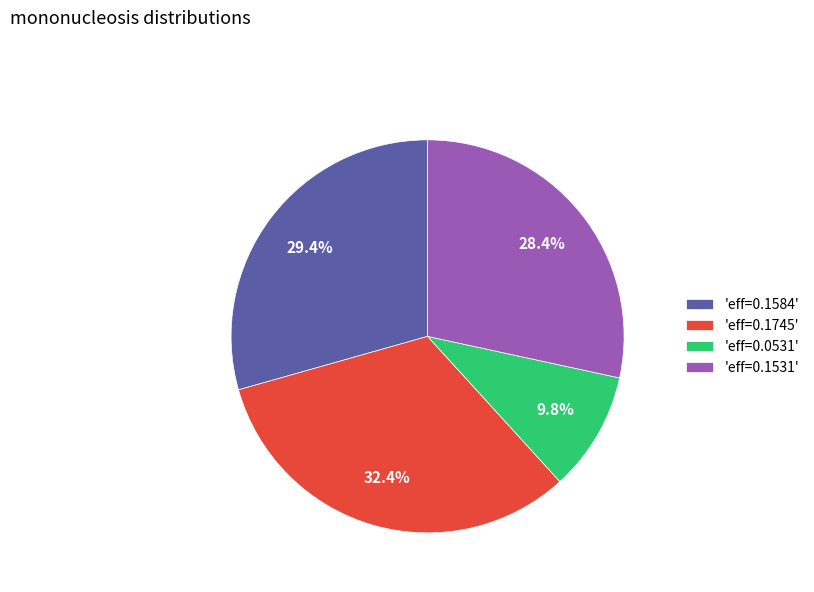

Count the number of slices in the pie.

4